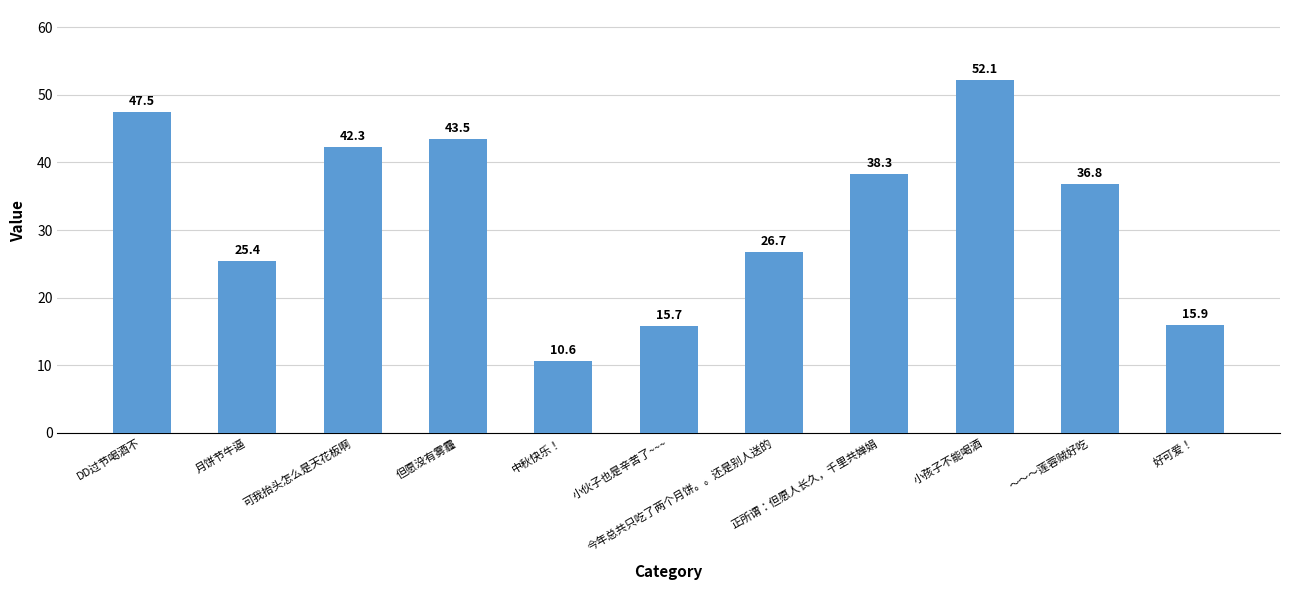

How many data points does each series have?

11